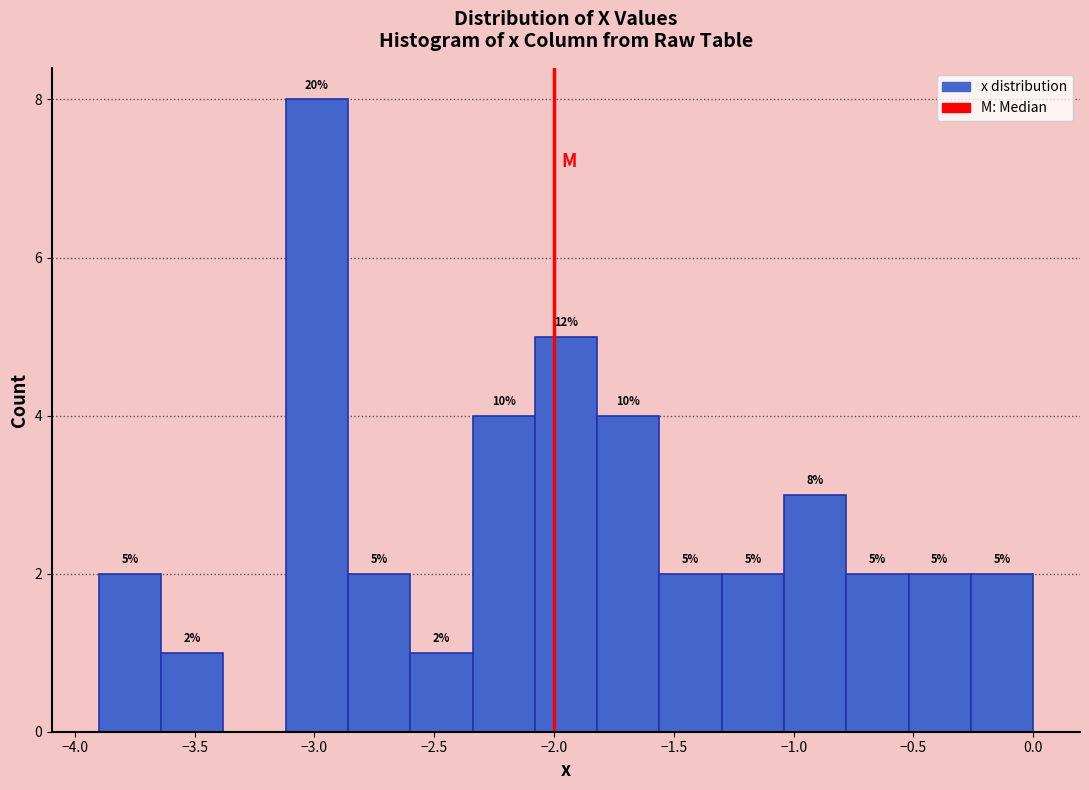

Over which range of the x-axis is the bar tallest?

-3.12 to -2.86